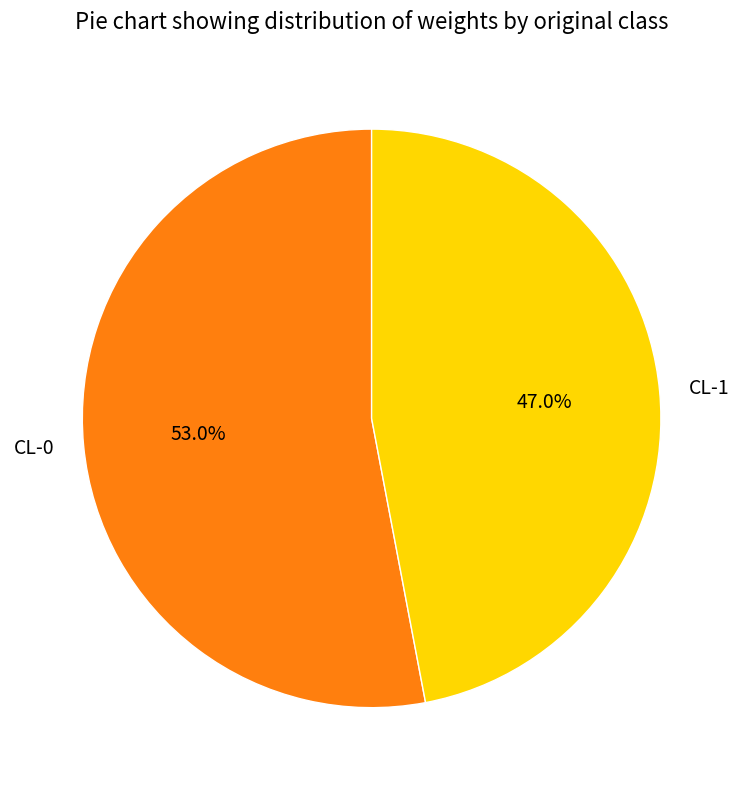

Which has a higher value, CL-1 or CL-0?

CL-0